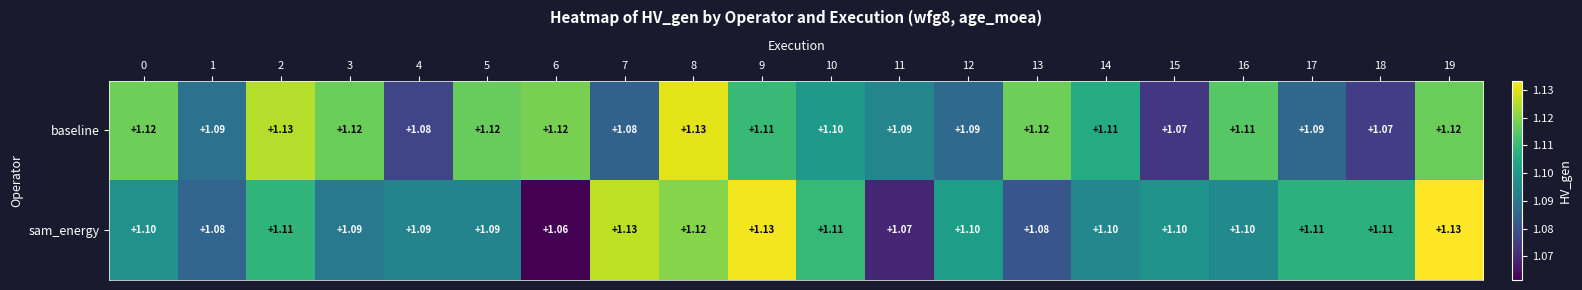

At how many categories does at least one series exceed 1?

20